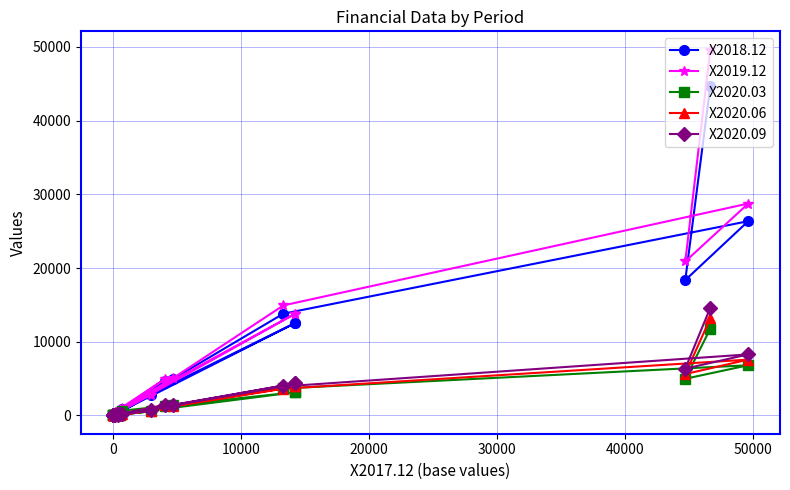

What is the difference between the maximum and minimum values in the X2018.12 series?

44715